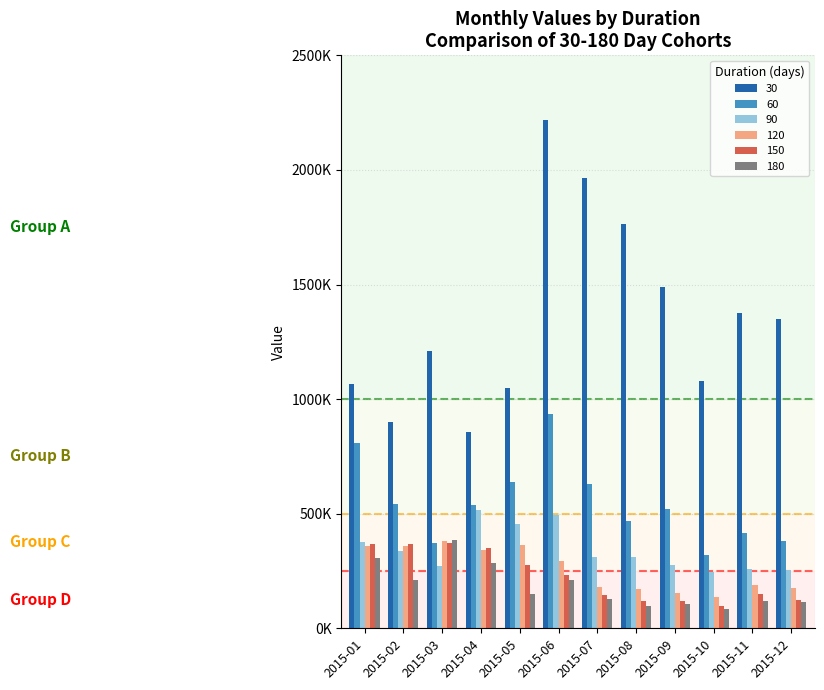

At which label is 120 closest to 257835?

2015-06